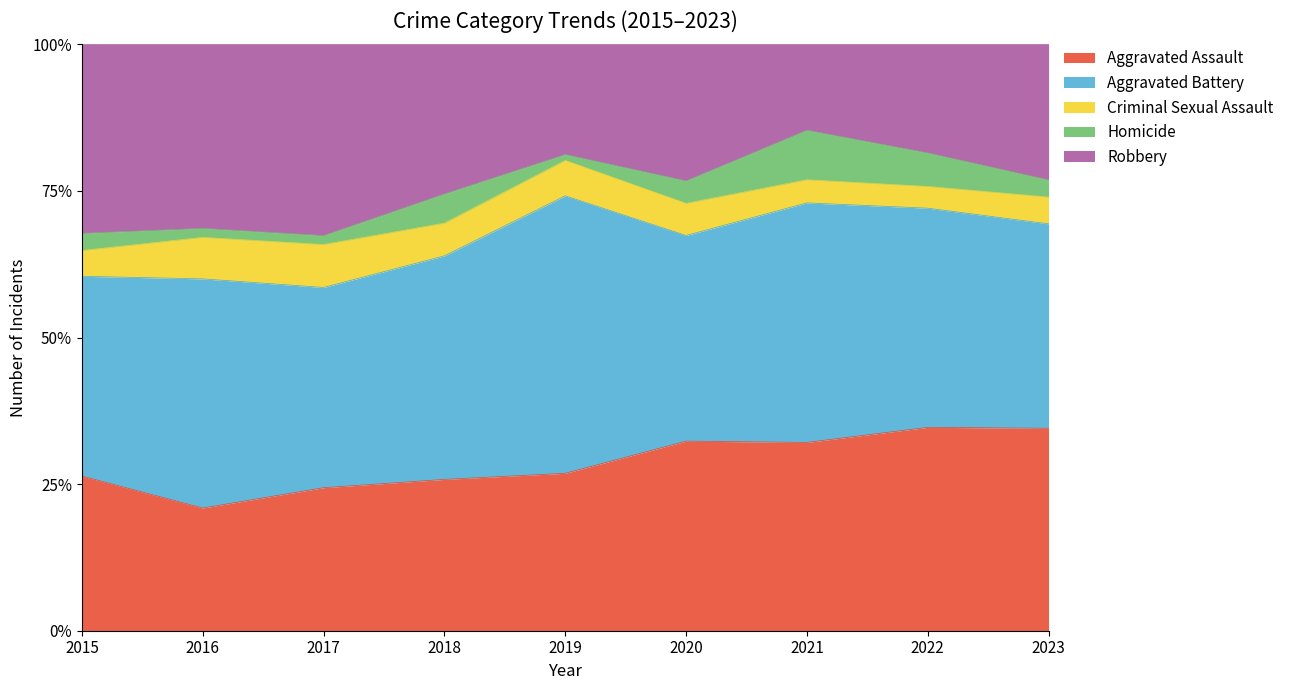

What is the average value of the Criminal Sexual Assault series?

17